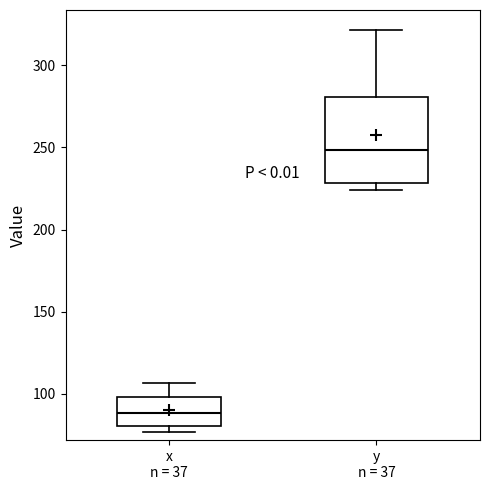

Where is the lower edge of the box for x n = 37 on the y-axis? The values are not printed on the chart, so give them approximately, as read against the axis.

80